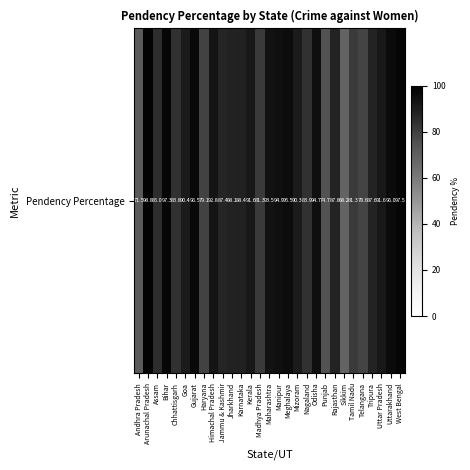

Approximately how many times larger is the value at Sikkim compared to Telangana?

0.9